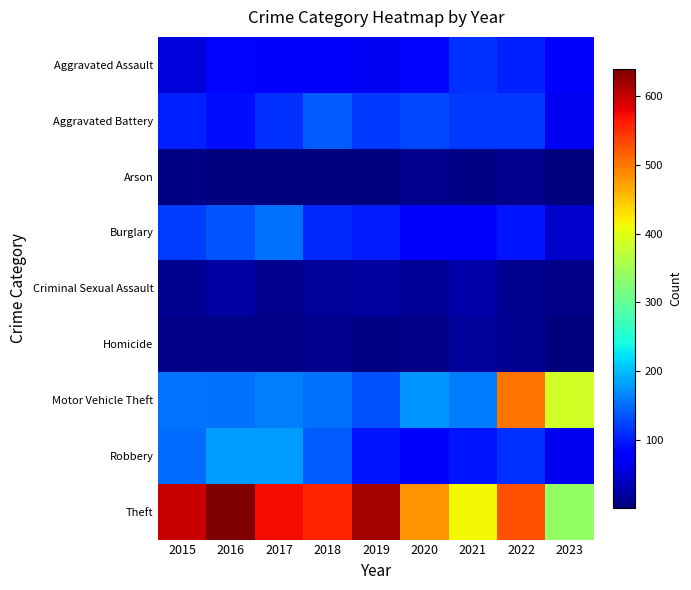

What is the greatest value displayed?

640